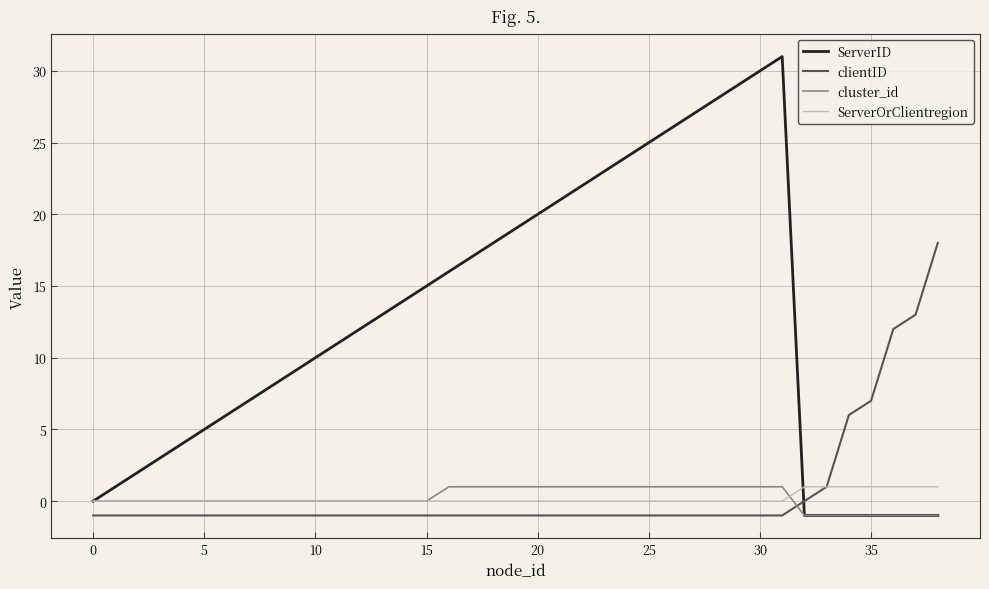

What is the greatest value displayed?

31